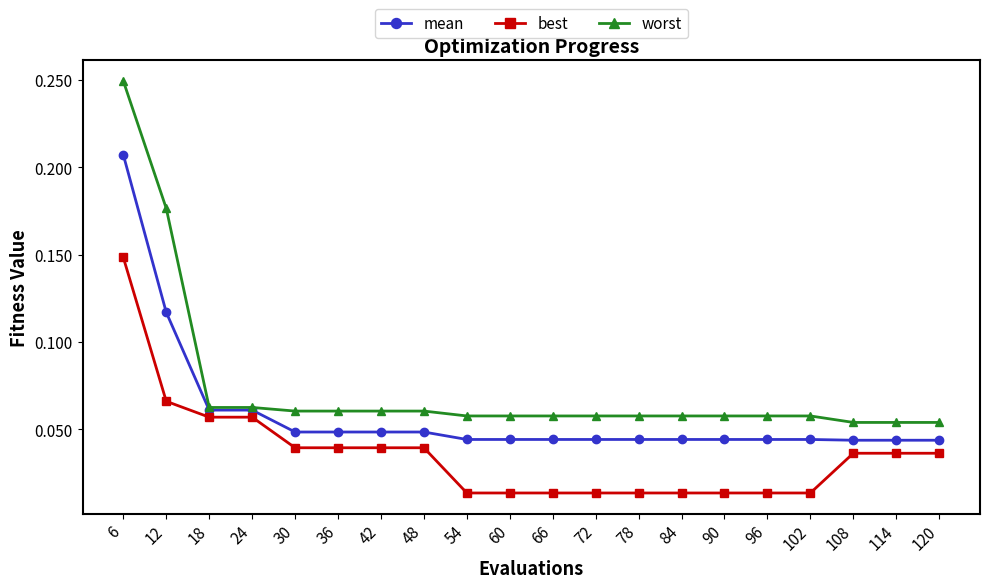

Count the worst values in the range 0 to 1.

20